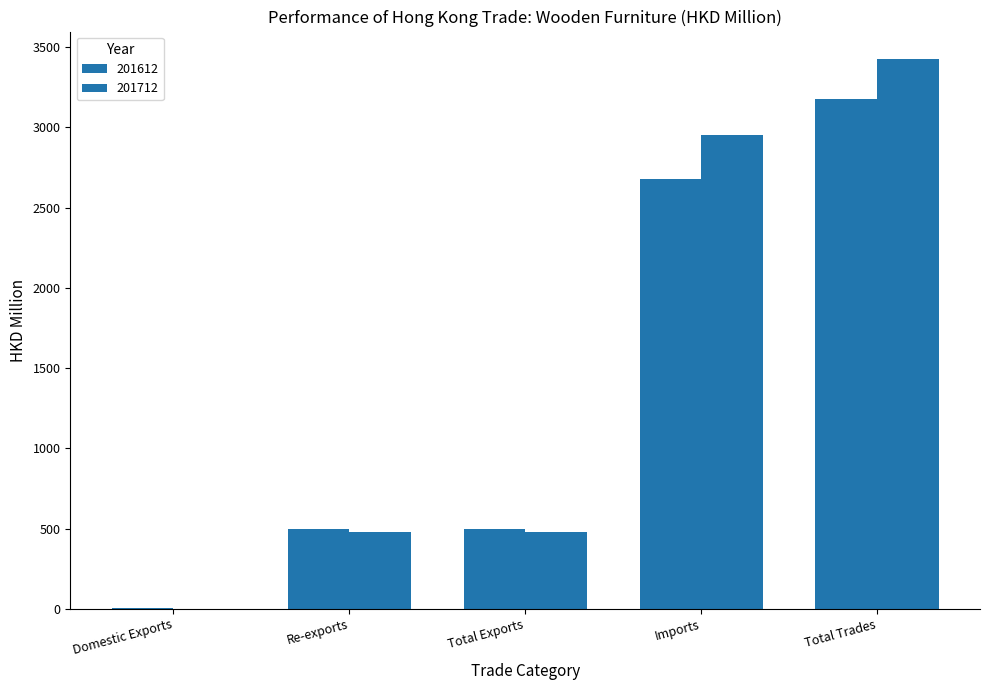

Does the chart contain stacked bars?

No